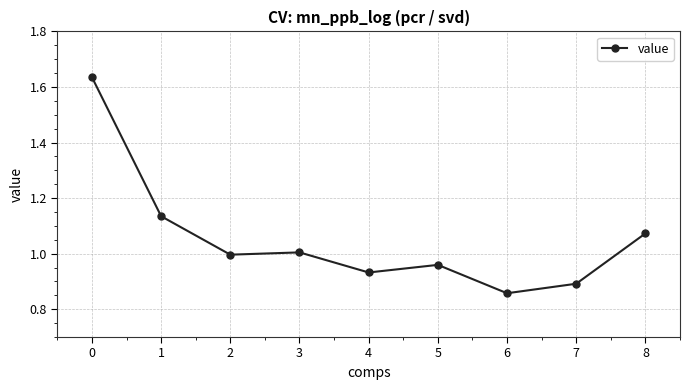

At which category does the chart reach its minimum across all series?

6